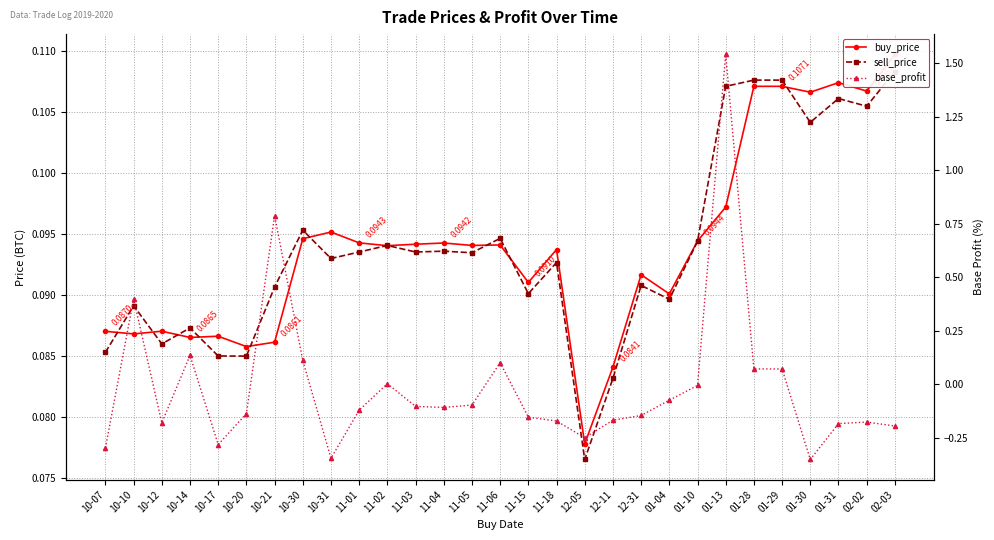

Is the value of sell_price at 01-31 greater than the value of buy_price at 12-31?

Yes